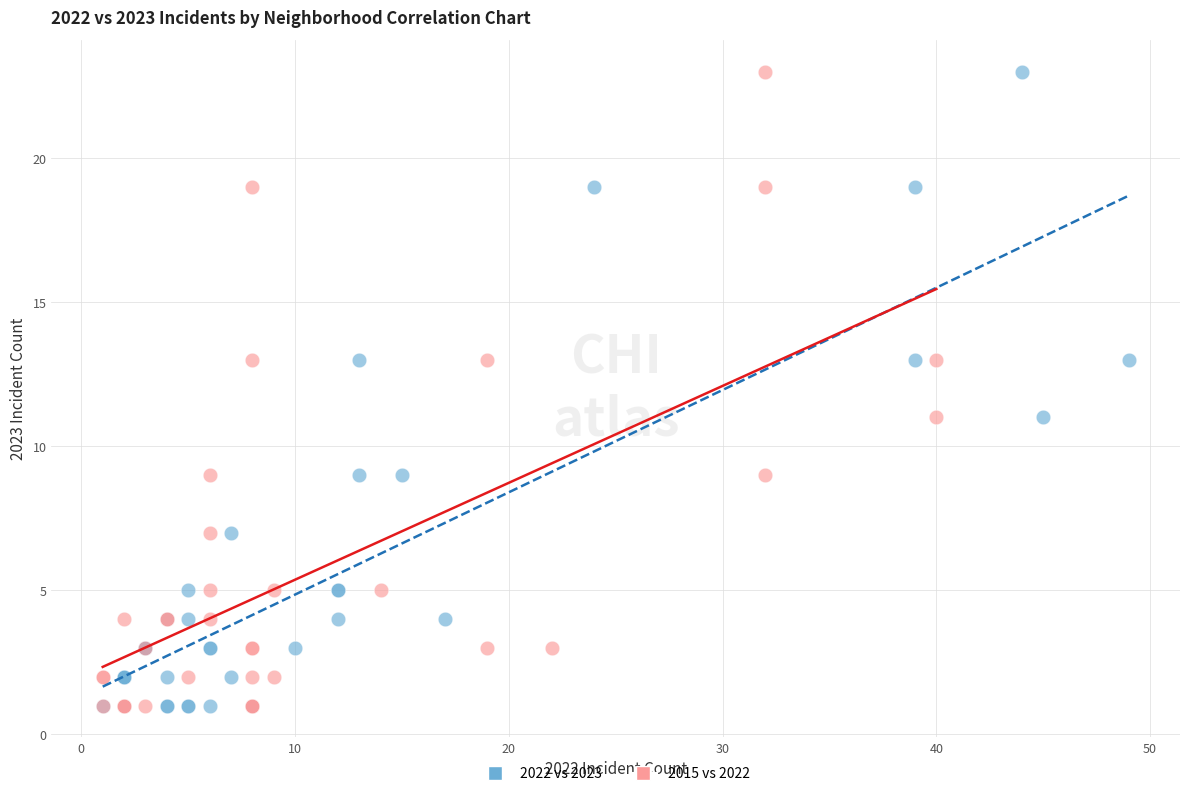

What are all the series names shown in the legend?

2022 vs 2023, 2015 vs 2022